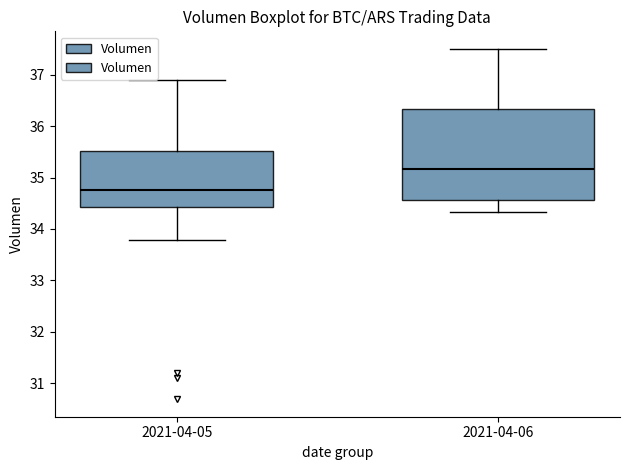

Reading left to right, transcribe this box plot: for each box, give where its median line is, the range the box spans, and where its two whiskers end, as read against the y-axis. The values are not printed on the chart, so give them approximately, as read against the axis.

2021-04-05: median 34.8, box 34.4 to 35.5, whiskers 33.8 to 36.9
2021-04-06: median 35.2, box 34.6 to 36.3, whiskers 34.3 to 37.5